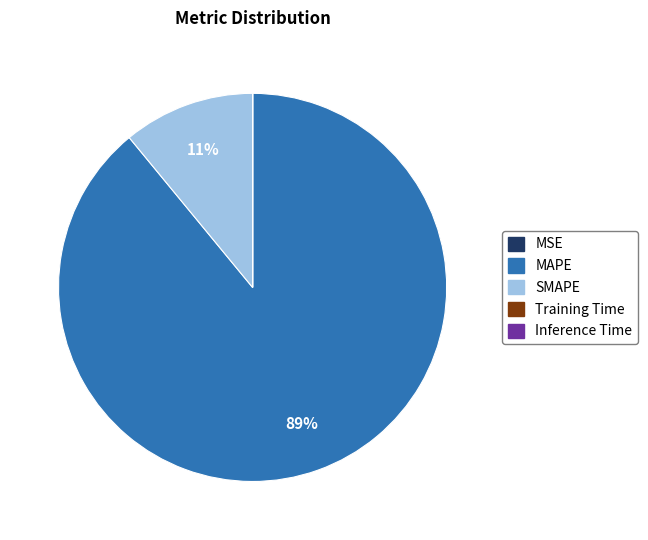

What percentage is the SMAPE slice, to the nearest percent?

11%